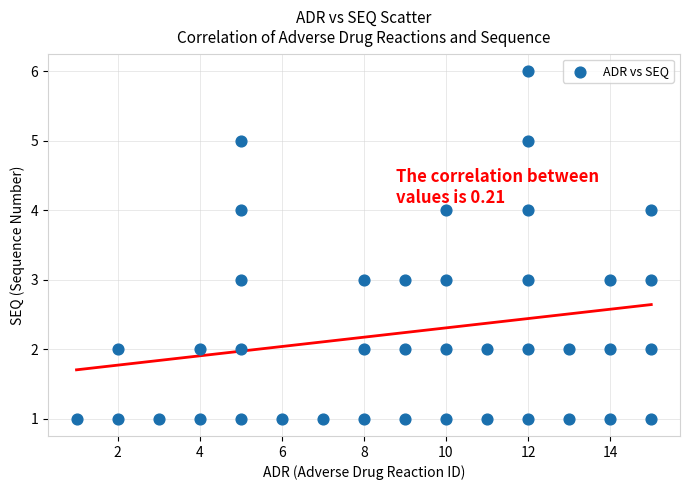

What is the range of Y values (max minus min)?

5